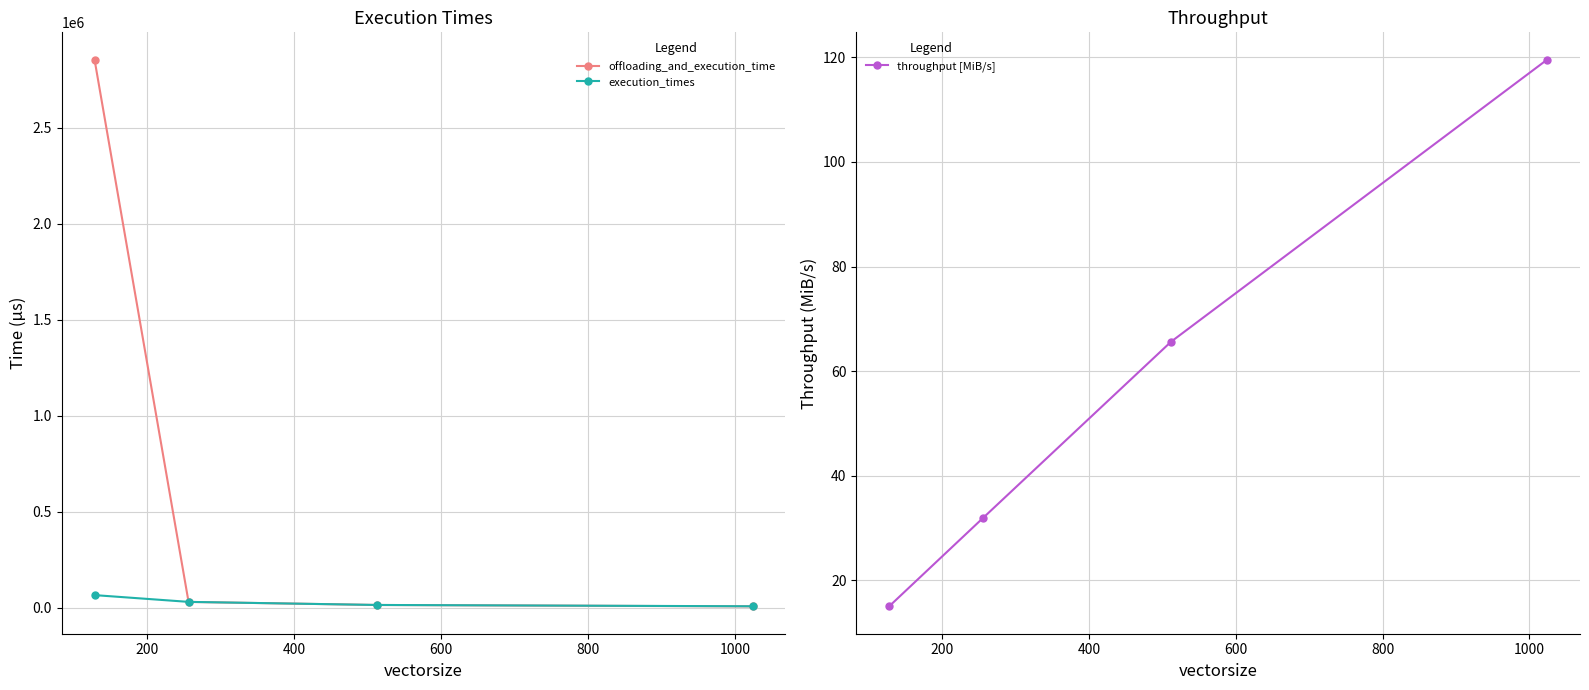

What value does the throughput [MiB/s] series have at 400?

65.6